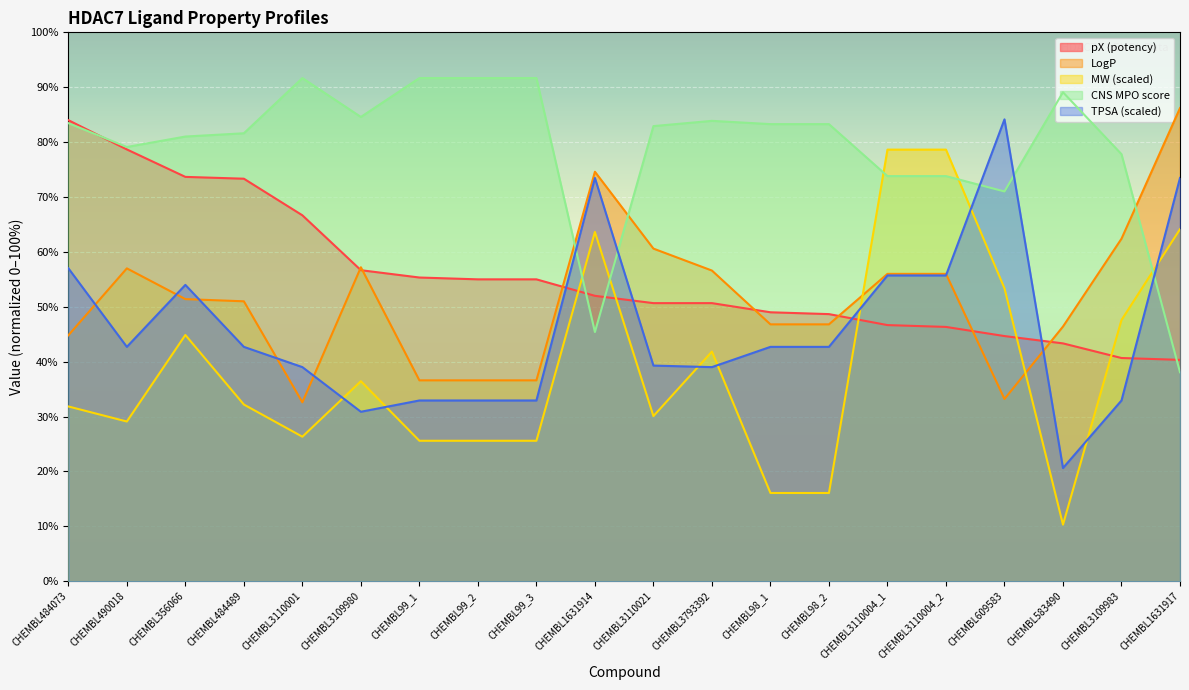

Between CHEMBL356066 and CHEMBL1631917, which is larger?

CHEMBL356066